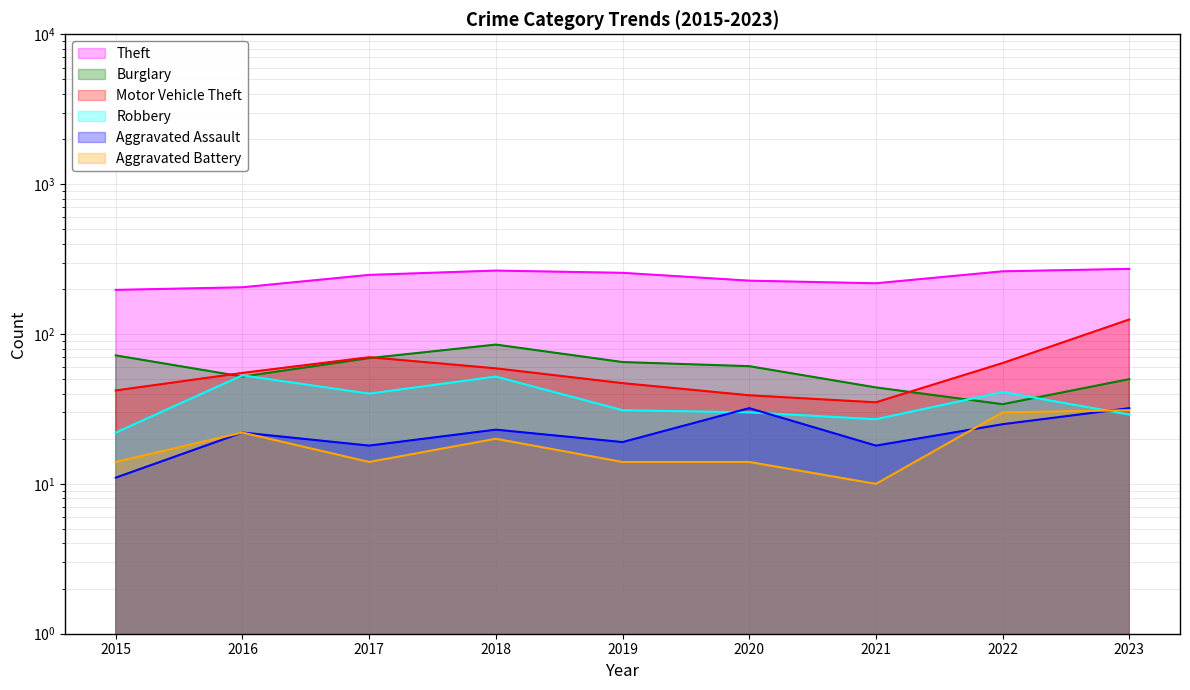

Where is Motor Vehicle Theft nearest to the value 80?

2017